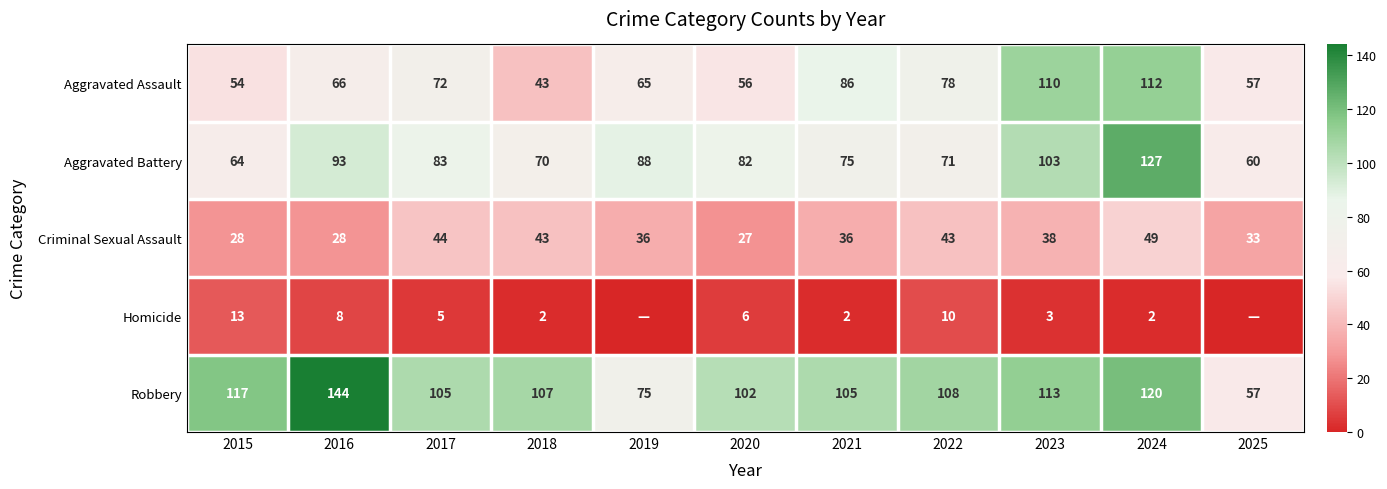

What is the total value across all series at 2021?

304